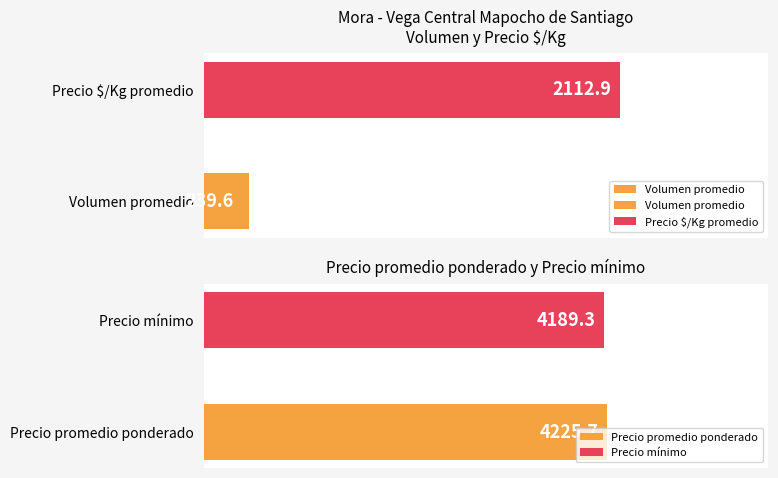

How many values are between 160 and 2180?

2